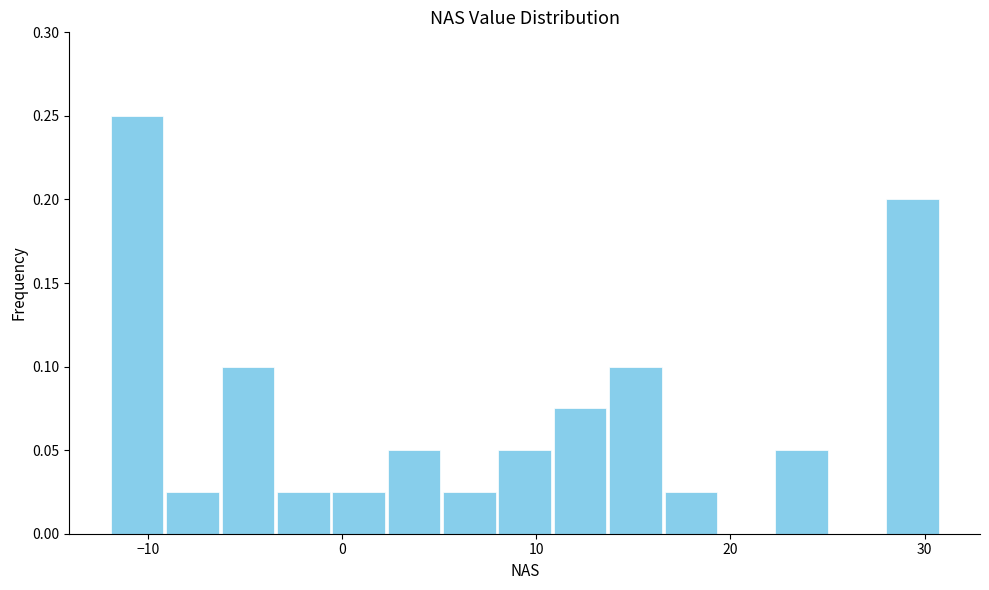

Read against the x-axis, roughly where is the centre of the tallest bar?

-11